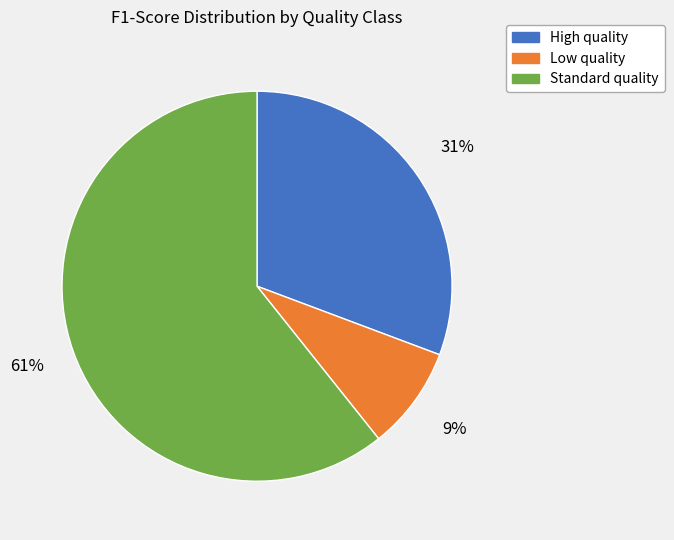

Does any single category account for the majority?

Yes